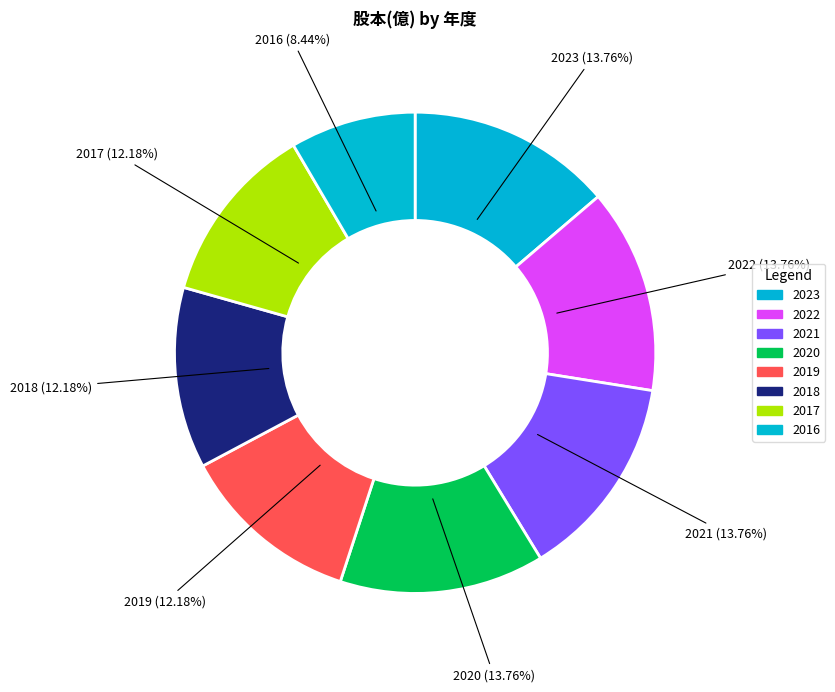

Rank the categories by value from highest to lowest.

2023, 2022, 2021, 2020, 2019, 2018, 2017, 2016